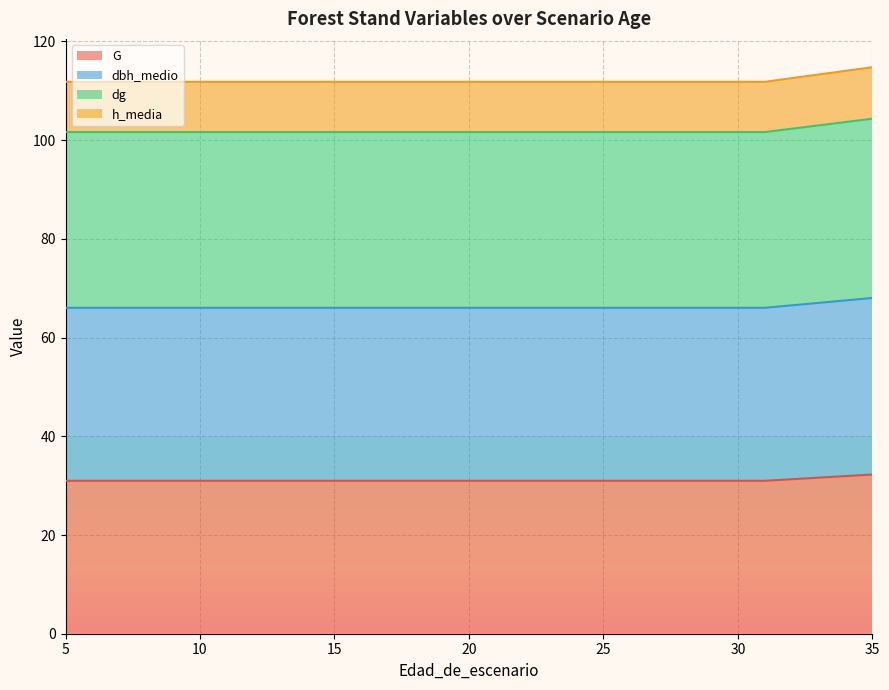

True or false: dbh_medio has more than 0 points higher than both neighbors.

False